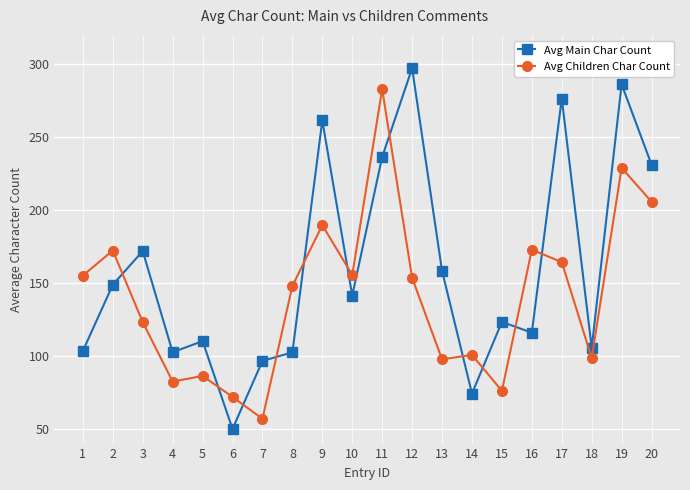

List the series in order of their peak value, highest first.

Avg Main Char Count, Avg Children Char Count